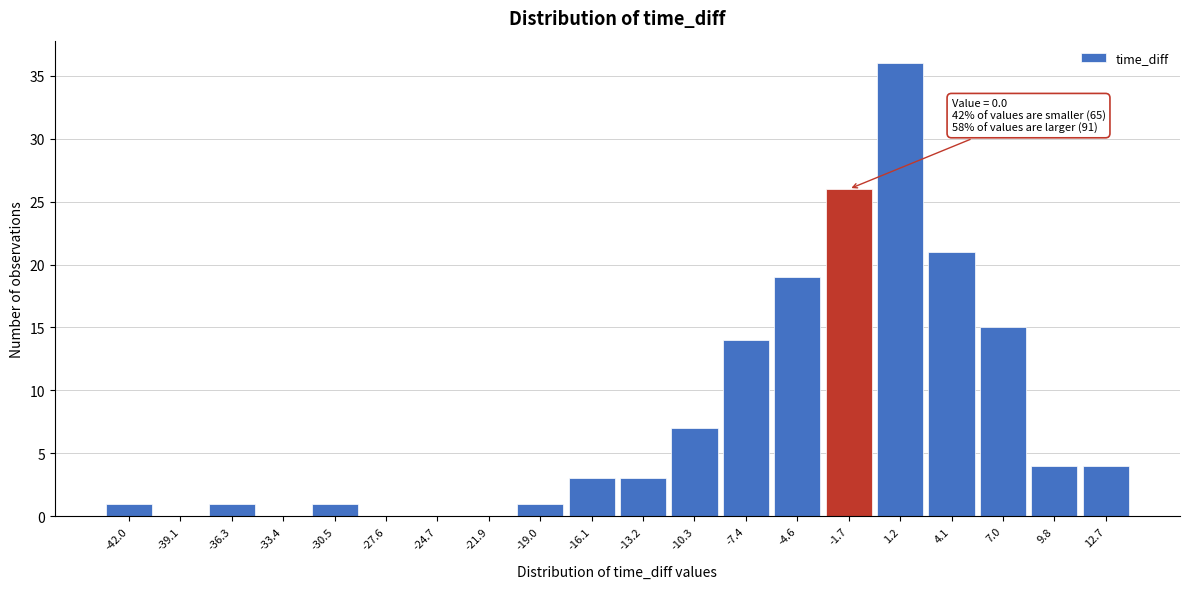

Reading right to left, transcribe all the data shown in this chart.

12.7=4	9.8=4	7.0=15	4.1=21	1.2=36	-1.7=26	-4.6=19	-7.4=14	-10.3=7	-13.2=3	-16.1=3	-19.0=1	-21.9=0	-24.7=0	-27.6=0	-30.5=1	-33.4=0	-36.3=1	-39.1=0	-42.0=1